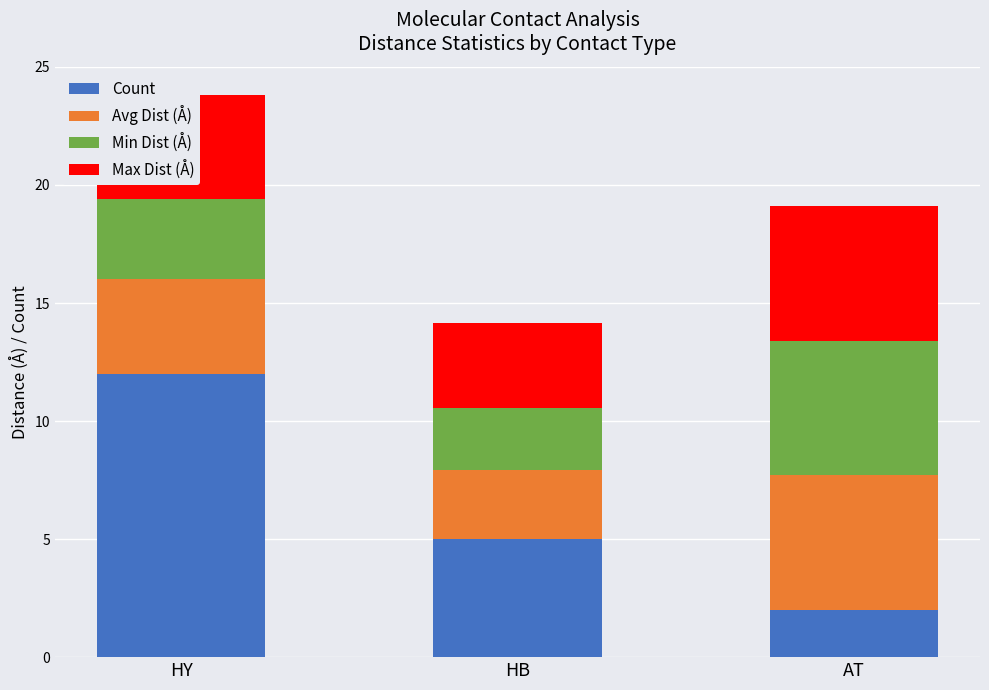

What are all the series names shown in the legend?

Count, Avg Dist (Å), Min Dist (Å), Max Dist (Å)